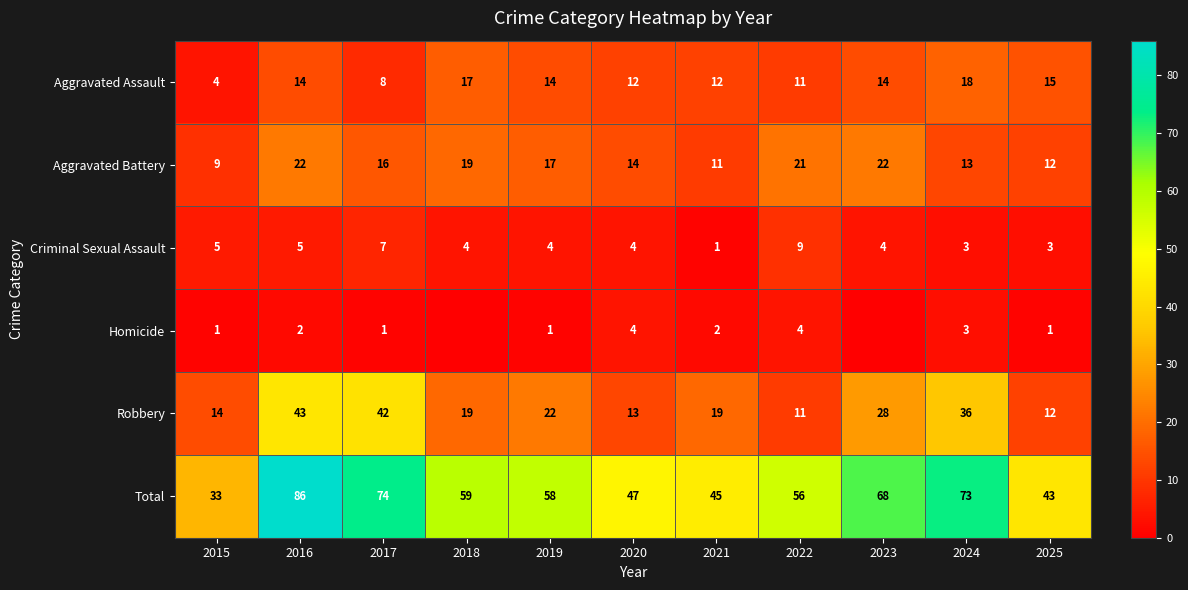

The value of Criminal Sexual Assault at 2017 is 5. True or false?

False